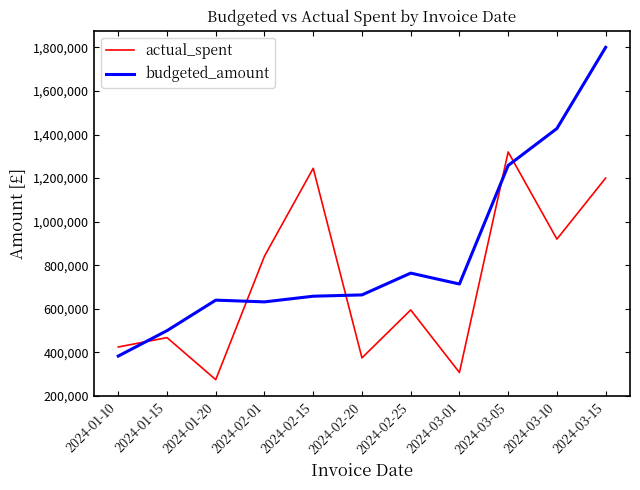

Which series has the largest range (max minus min)?

budgeted_amount